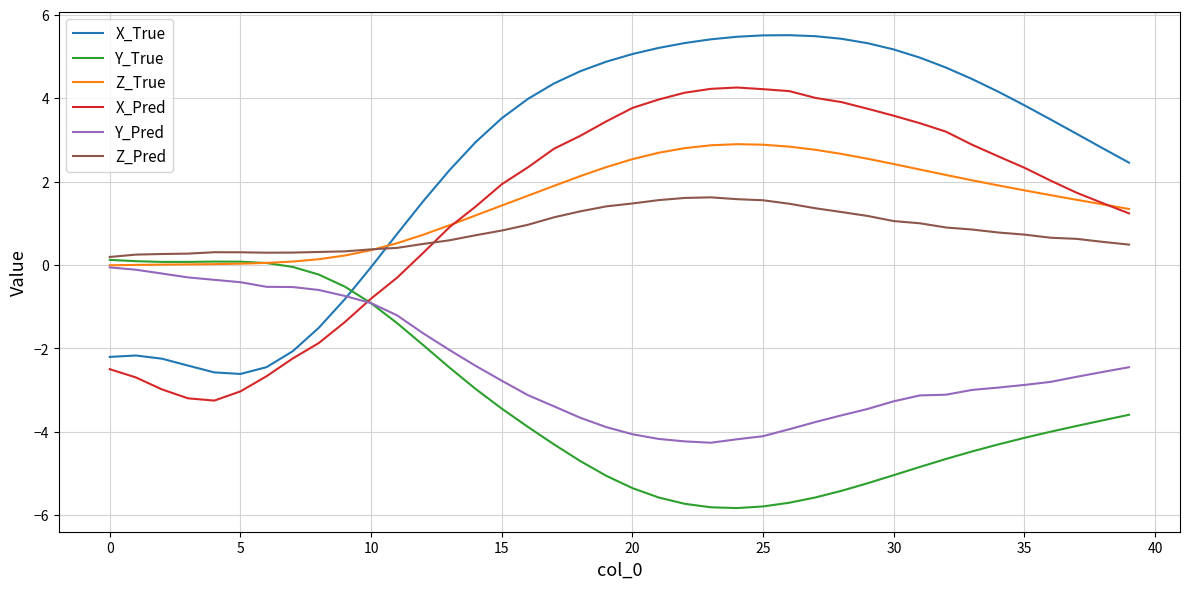

True or false: X_Pred and X_True cross at least once.

False